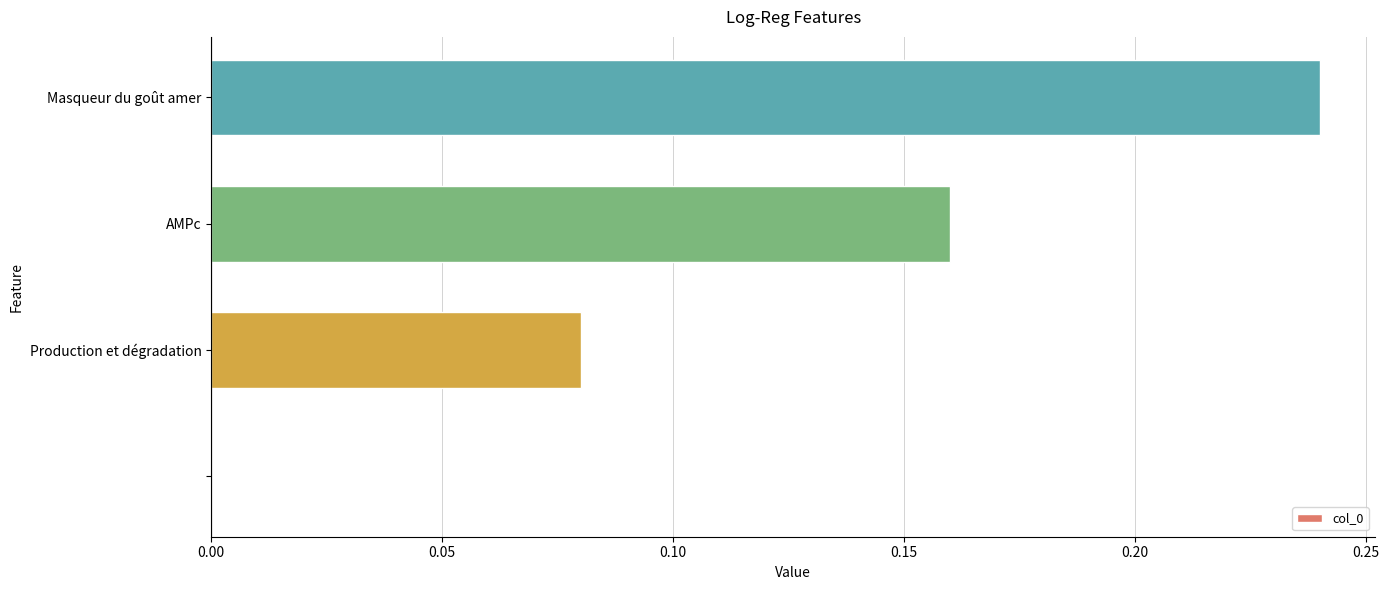

What is the sum of all values?

0.5